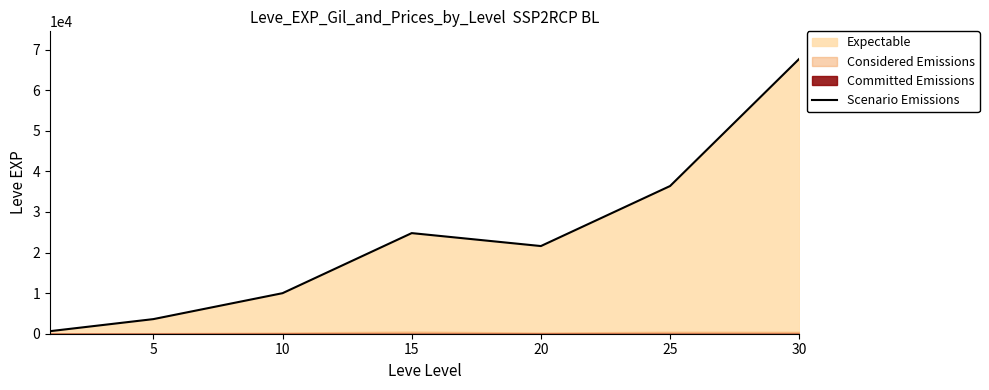

What is the average value?

23533